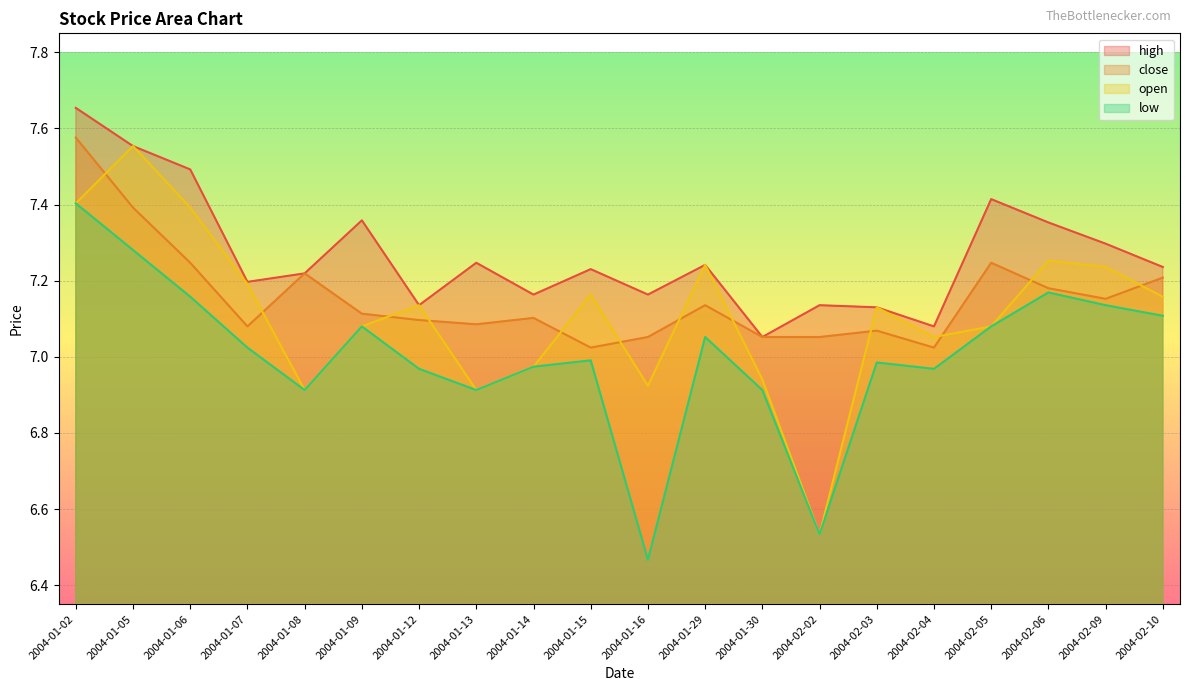

What position from the right is 2004-02-10?

1